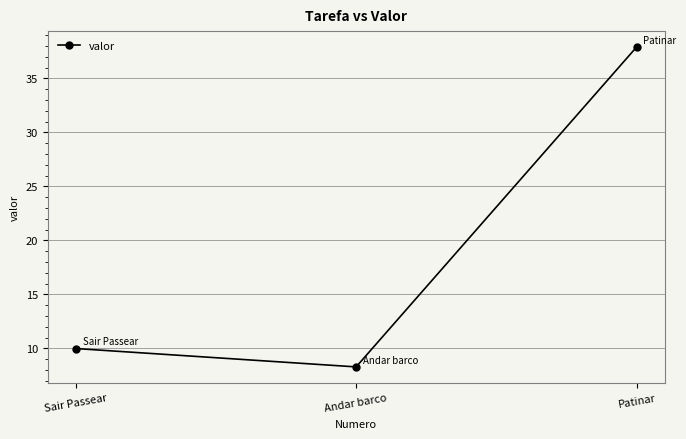

How many lines are shown in the chart?

1